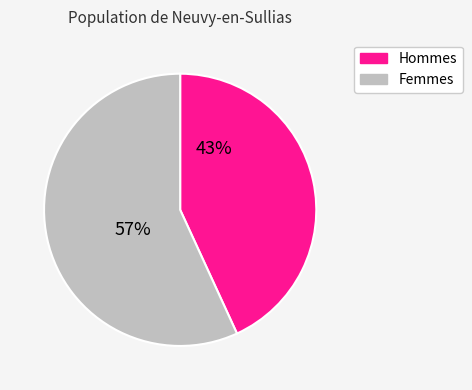

Does any single category account for the majority?

Yes